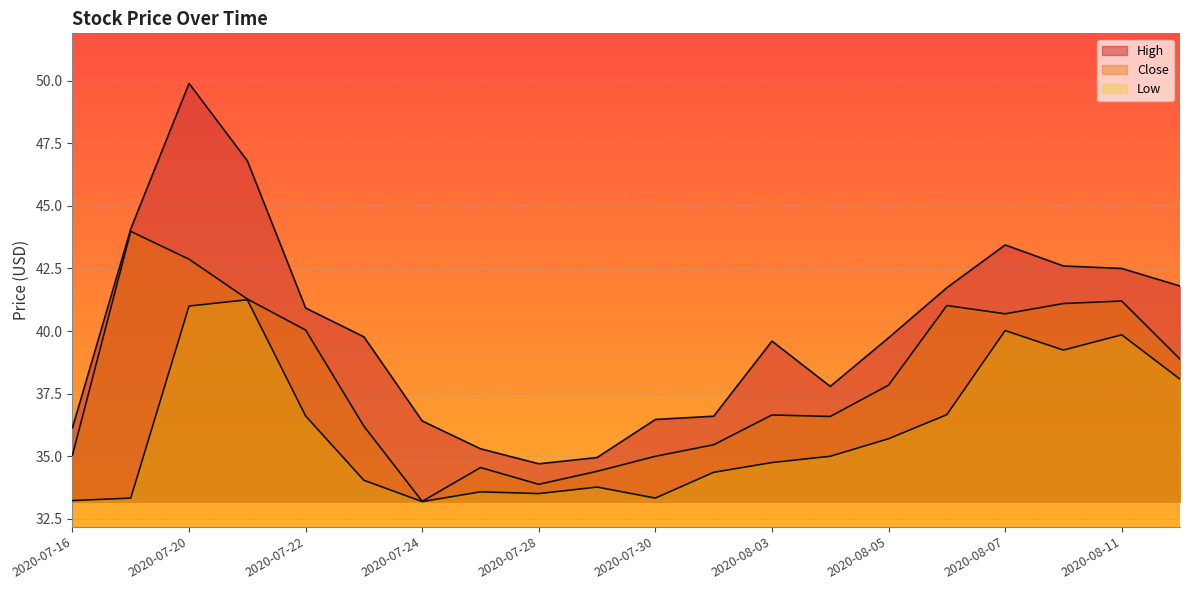

Which has a higher value, 2020-07-23 or 2020-08-05?

2020-07-23